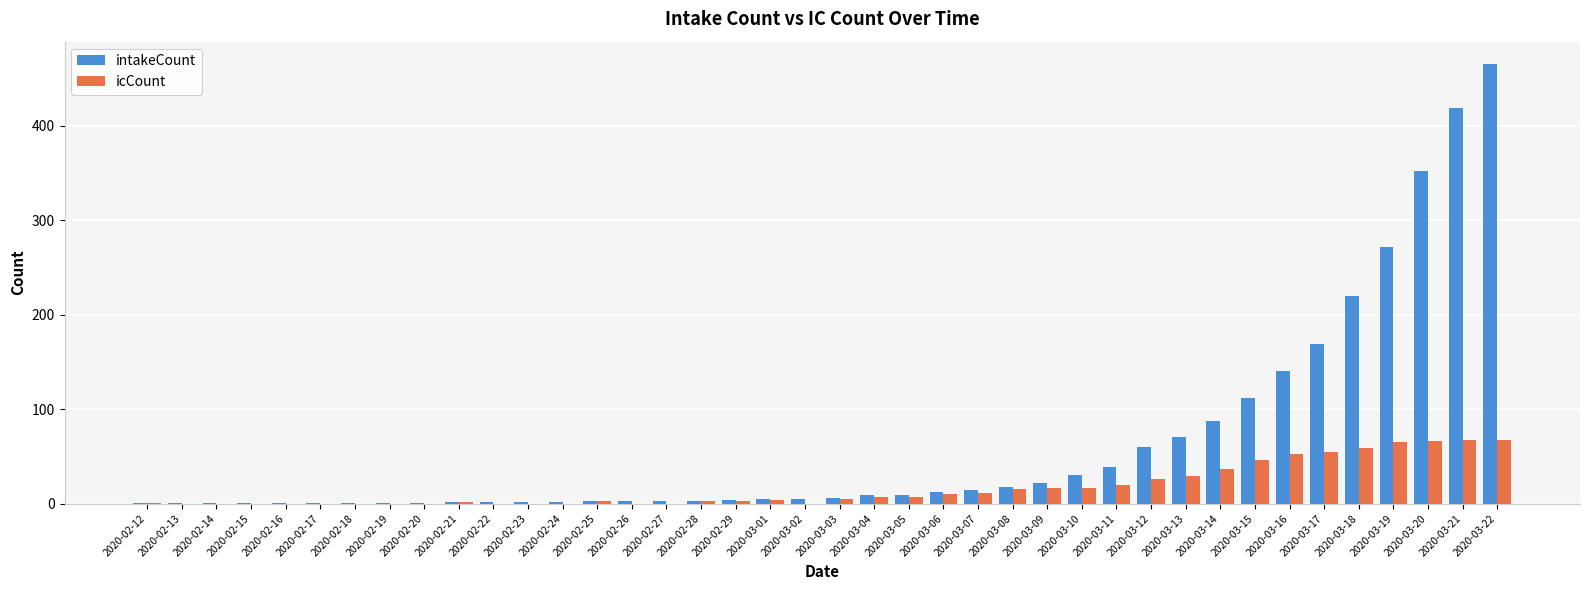

At which label is intakeCount closest to 233?

2020-03-18